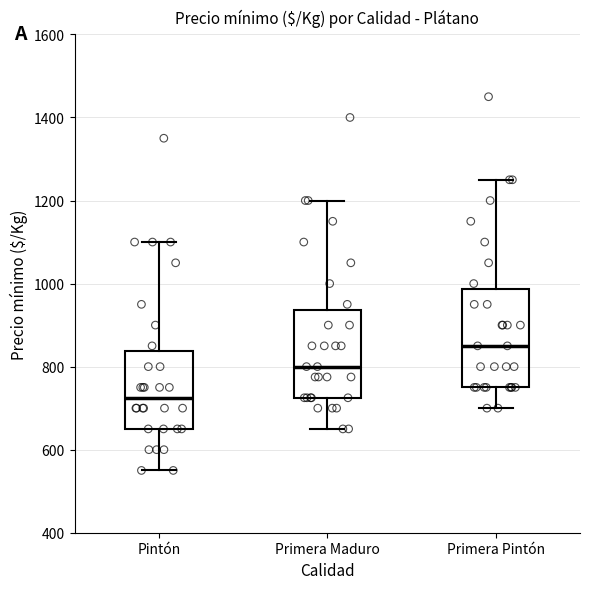

Reading left to right, read every box against the y-axis: the position of its median line, the range the box covers, and the ends of its whiskers. The values are not printed on the chart, so give them approximately, as read against the axis.

Pintón: median 720, box 660 to 840, whiskers 560 to 1100
Primera Maduro: median 800, box 720 to 940, whiskers 660 to 1200
Primera Pintón: median 860, box 760 to 980, whiskers 700 to 1260